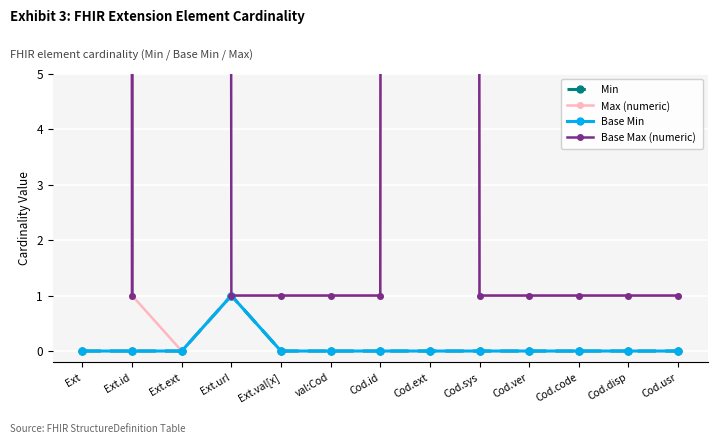

At which category does Max (numeric) reach its first local valley?

Ext.ext